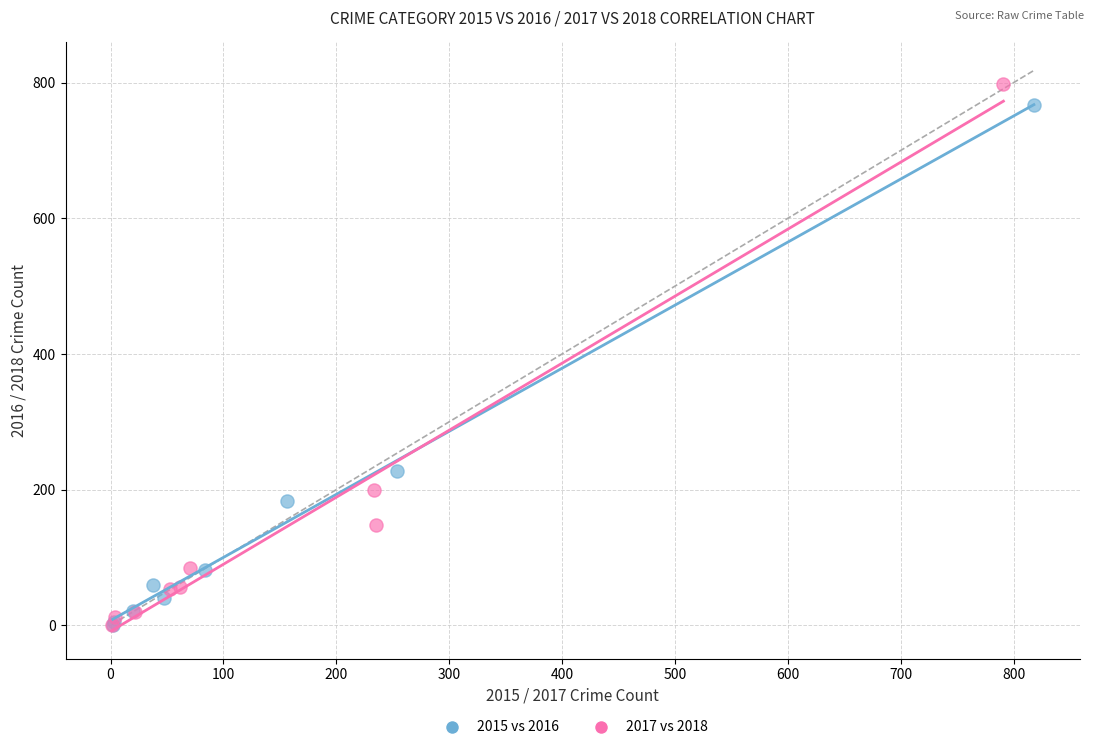

Which series has the largest Y range (max minus min)?

2017 vs 2018